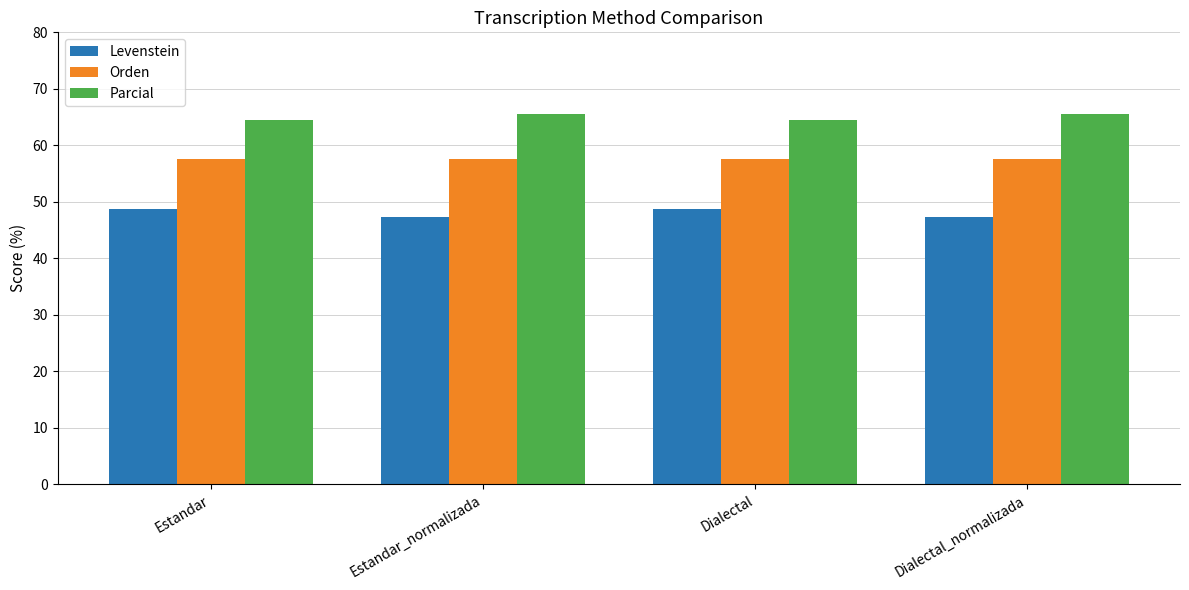

What is the value of the Orden bar at the 1st from the left?

57.6